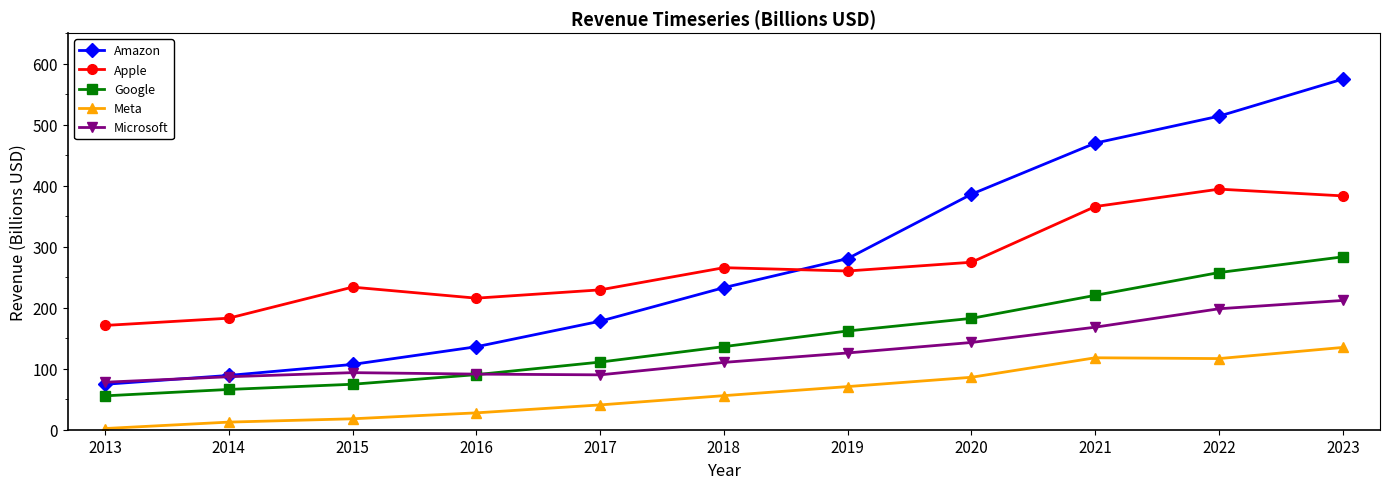

Rank the series at 2021 from lowest to highest value.

Meta, Microsoft, Google, Apple, Amazon